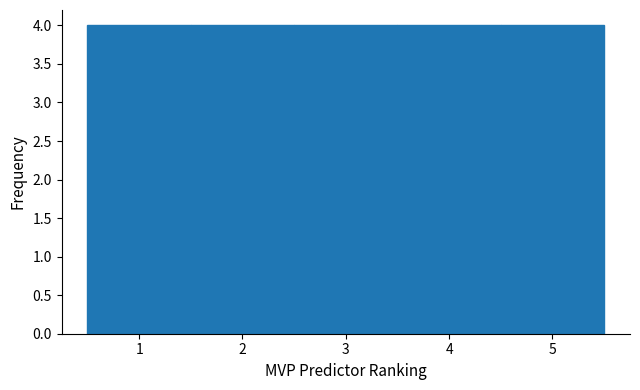

Reading left to right, list every bar in this chart as the range it spans on the x-axis followed by its height. The values are not printed on the chart, so give them approximately, as read against the axis.

0.5 to 1.5: 4
1.5 to 2.5: 4
2.5 to 3.5: 4
3.5 to 4.5: 4
4.5 to 5.5: 4